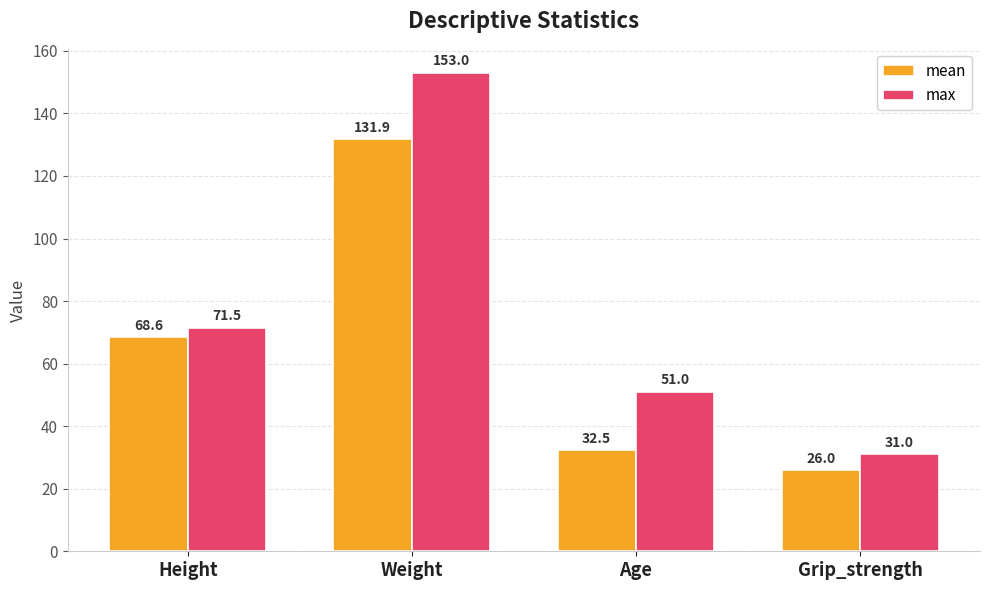

Which series has the largest total across all categories?

max